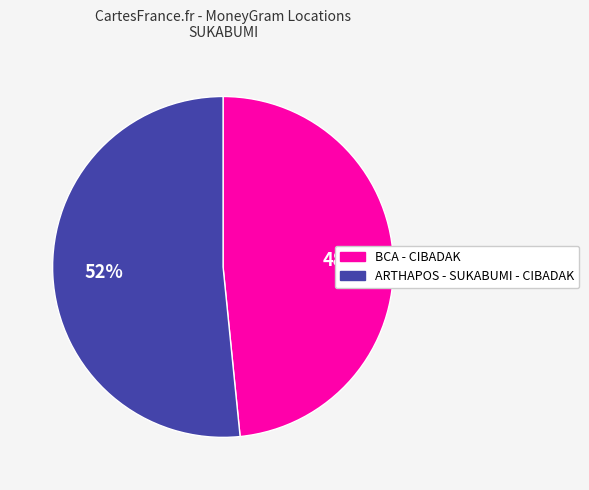

Which category has the smallest portion of the pie?

BCA - CIBADAK